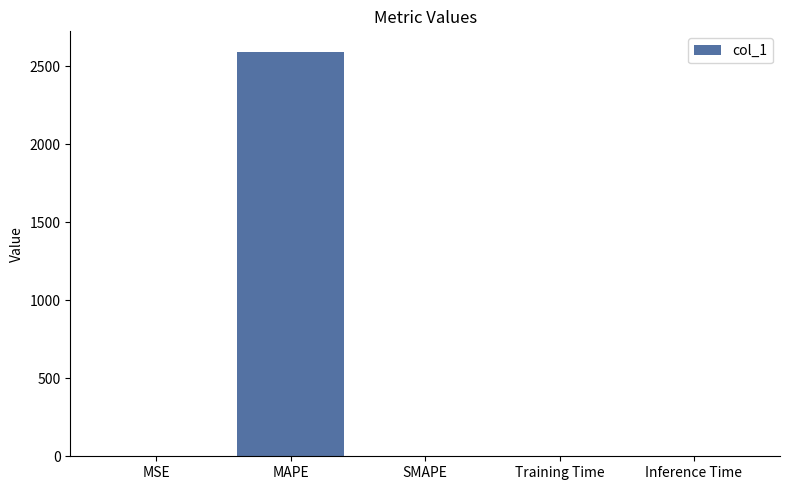

Between Training Time and MAPE, which is larger?

MAPE